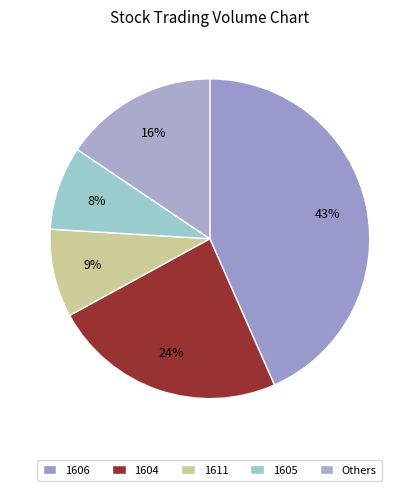

How many segments does this pie chart have?

5